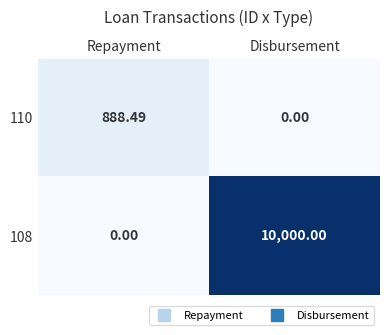

Where is 108 nearest to the value 5000?

Repayment